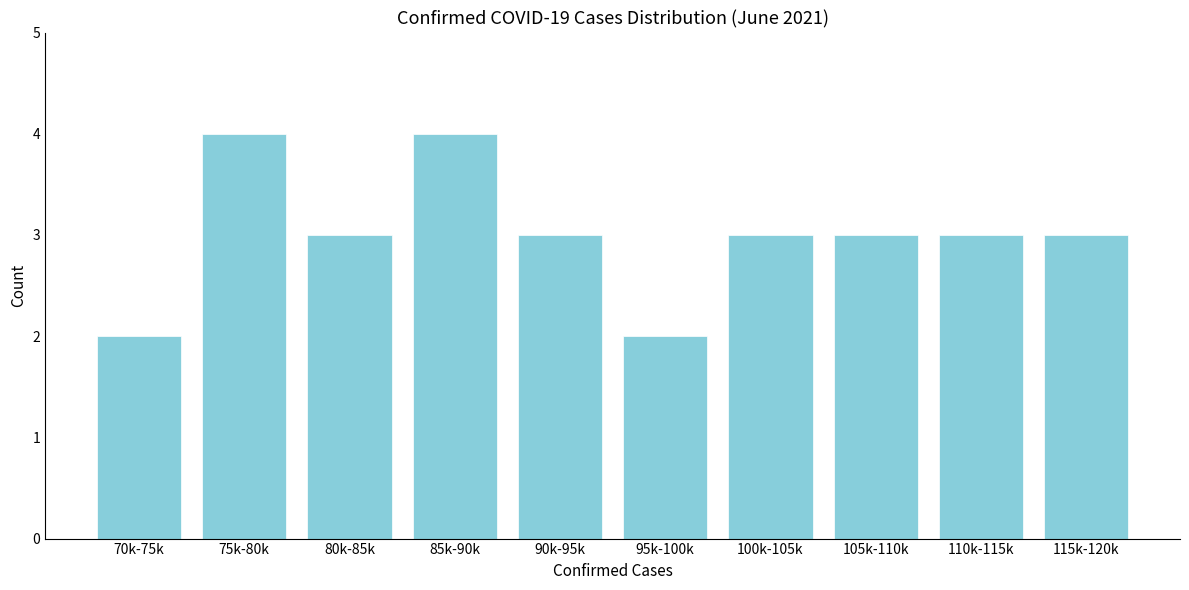

Reading left to right, what are all the values shown in this chart?

70k-75k=2	75k-80k=4	80k-85k=3	85k-90k=4	90k-95k=3	95k-100k=2	100k-105k=3	105k-110k=3	110k-115k=3	115k-120k=3